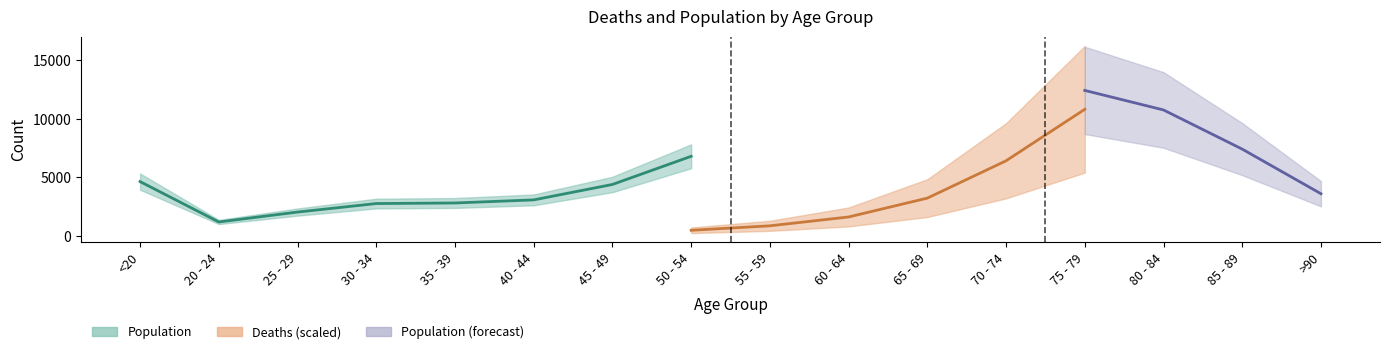

What is the label of the 15th point from the right?

20 - 24